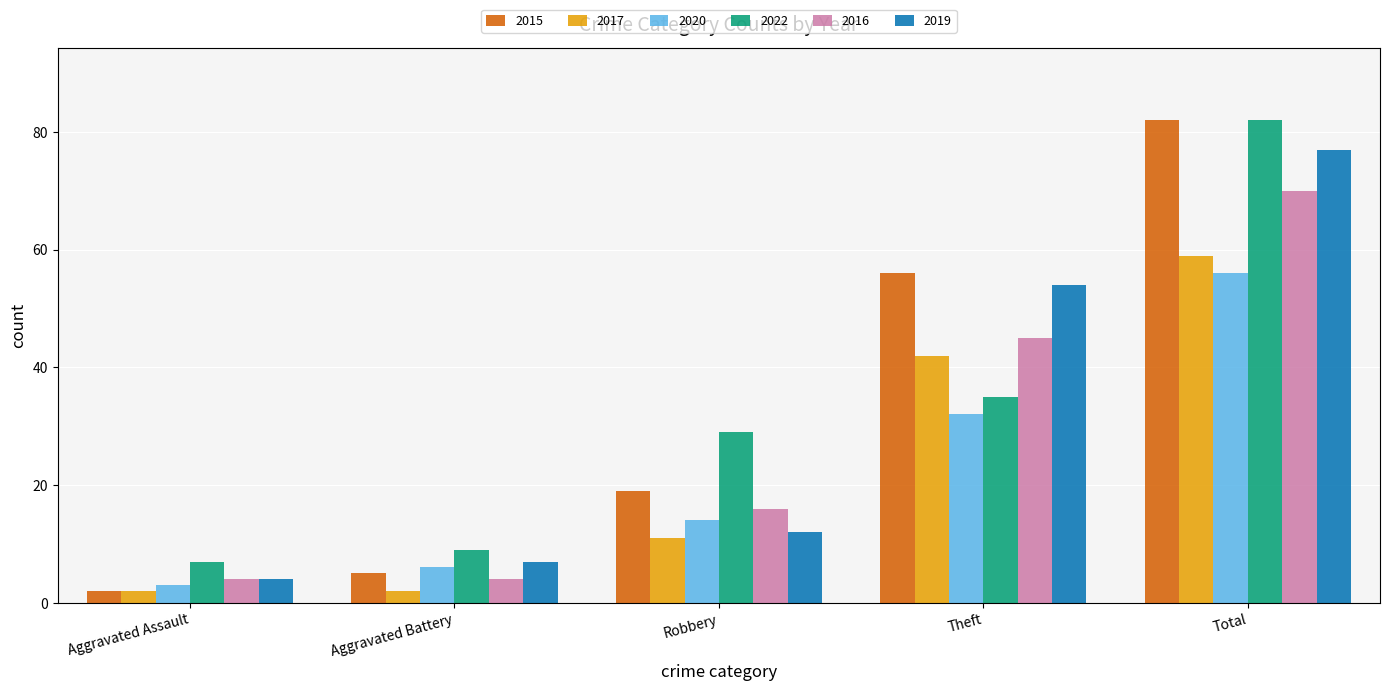

Which category has the lowest value in the 2015 series?

Aggravated Assault